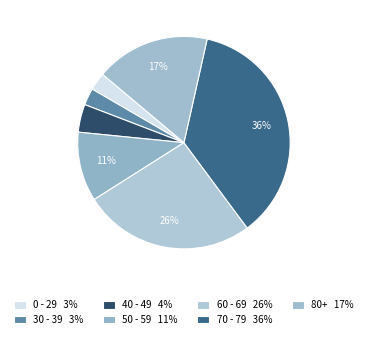

How many slices are in this pie chart?

7